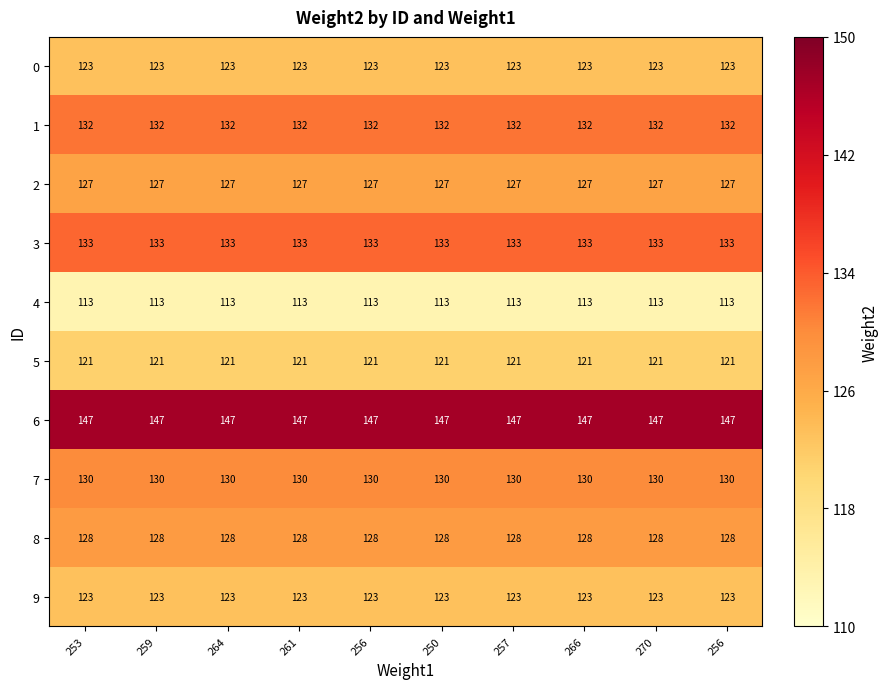

Reading left to right, extract all data points from this chart.

0: 253=123	259=123	264=123	261=123	256=123	250=123	257=123	266=123	270=123	256=123
1: 253=132	259=132	264=132	261=132	256=132	250=132	257=132	266=132	270=132	256=132
2: 253=127	259=127	264=127	261=127	256=127	250=127	257=127	266=127	270=127	256=127
3: 253=133	259=133	264=133	261=133	256=133	250=133	257=133	266=133	270=133	256=133
4: 253=113	259=113	264=113	261=113	256=113	250=113	257=113	266=113	270=113	256=113
5: 253=121	259=121	264=121	261=121	256=121	250=121	257=121	266=121	270=121	256=121
6: 253=147	259=147	264=147	261=147	256=147	250=147	257=147	266=147	270=147	256=147
7: 253=130	259=130	264=130	261=130	256=130	250=130	257=130	266=130	270=130	256=130
8: 253=128	259=128	264=128	261=128	256=128	250=128	257=128	266=128	270=128	256=128
9: 253=123	259=123	264=123	261=123	256=123	250=123	257=123	266=123	270=123	256=123